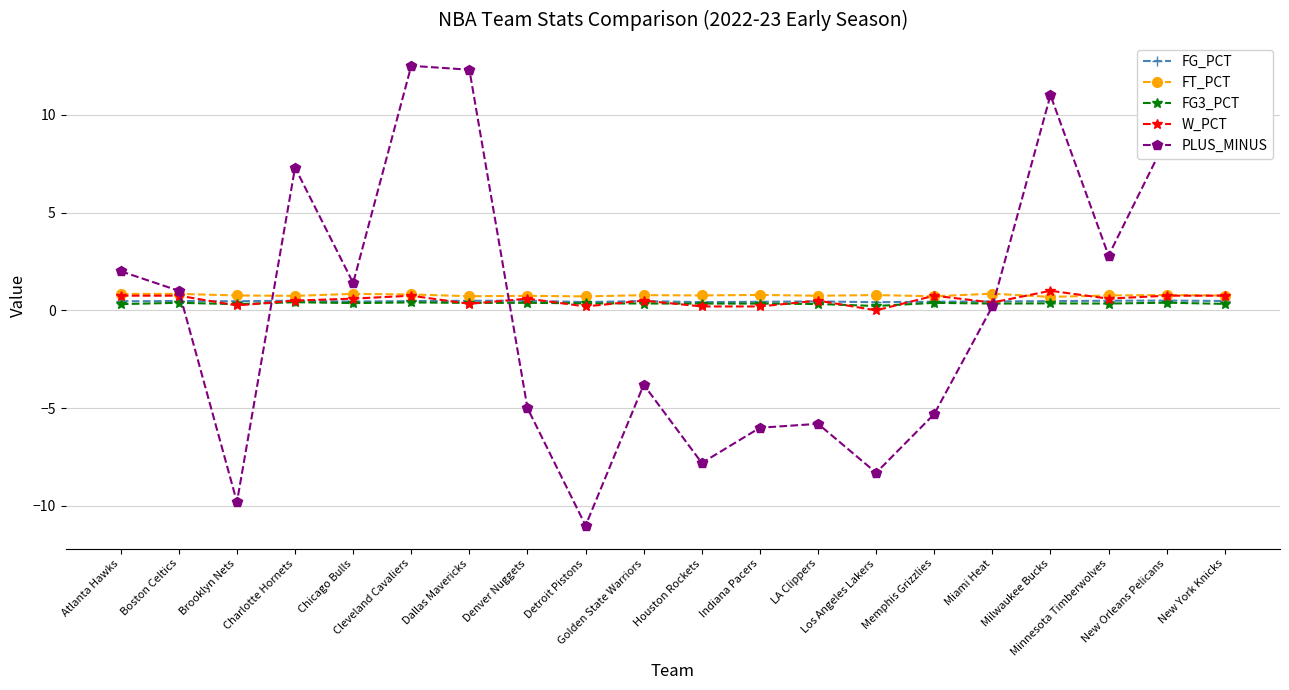

Which series has the largest range (max minus min)?

PLUS_MINUS